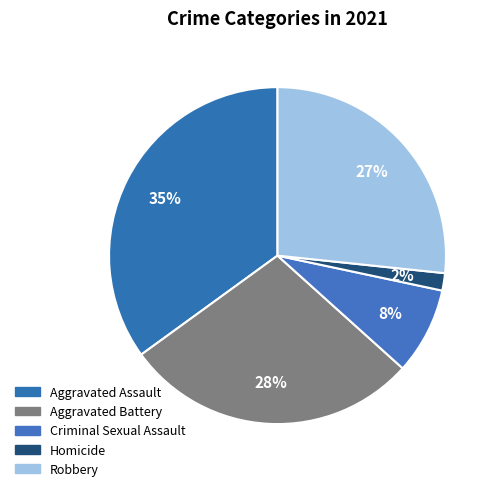

Do Robbery and Aggravated Assault together represent more than half of the pie?

Yes